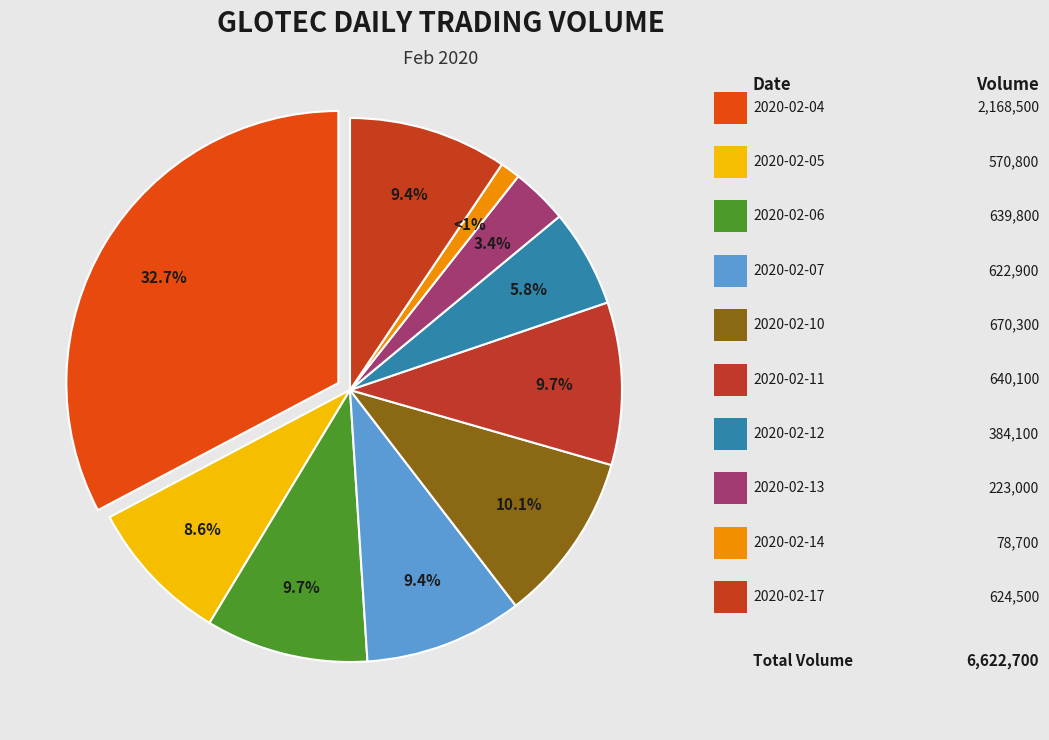

Is there a majority slice in this chart?

No